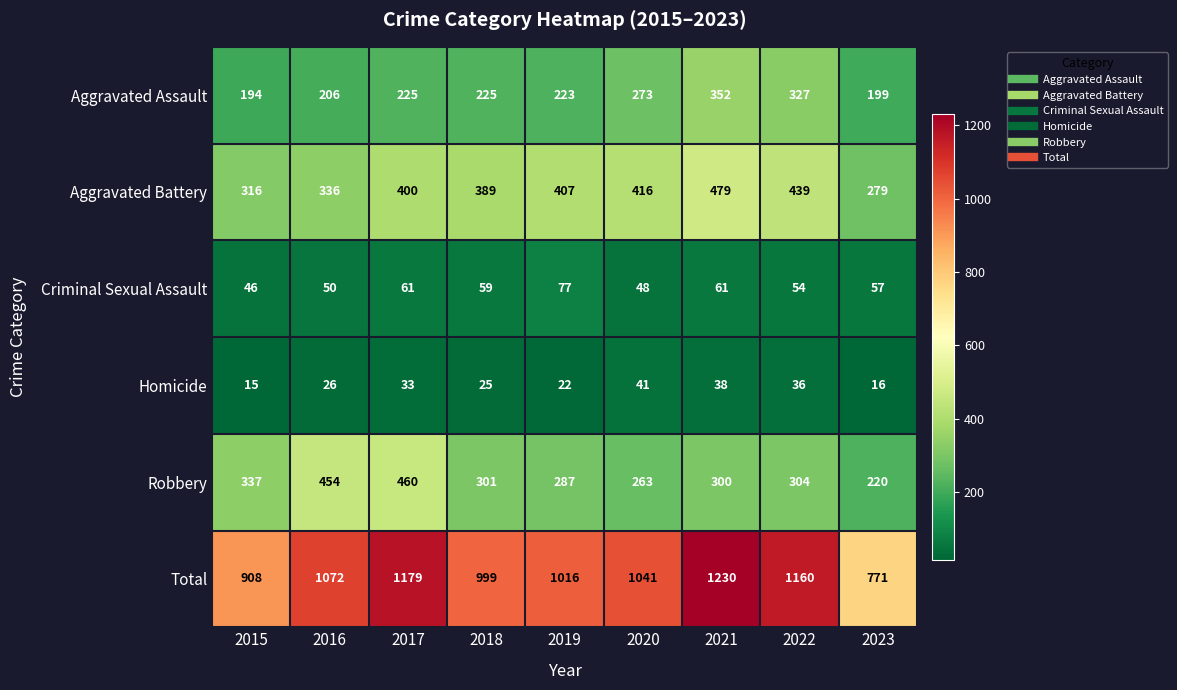

The Homicide series shows 18 at 2016. True or false?

False